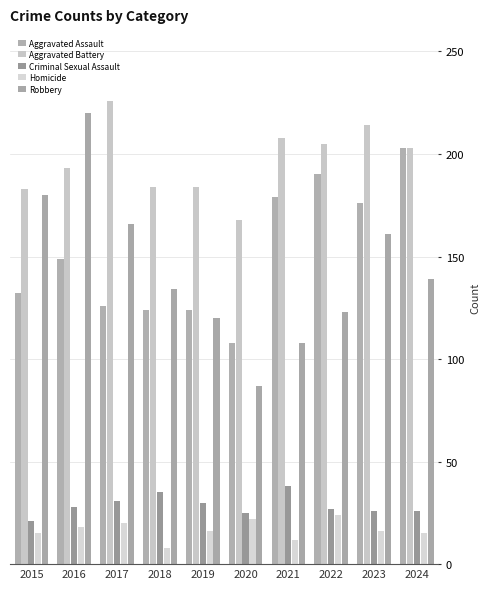

What is the value of the Criminal Sexual Assault bar at the 10th from the left?

26